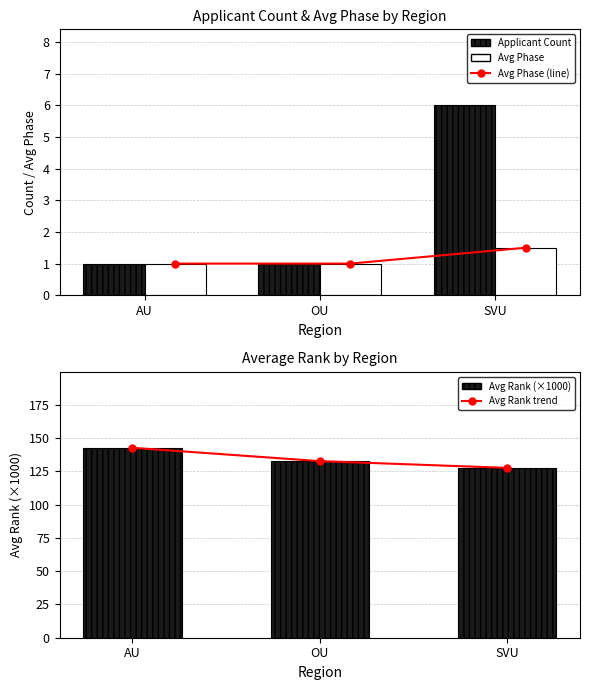

The Avg Phase series shows 1.5 at SVU. True or false?

True